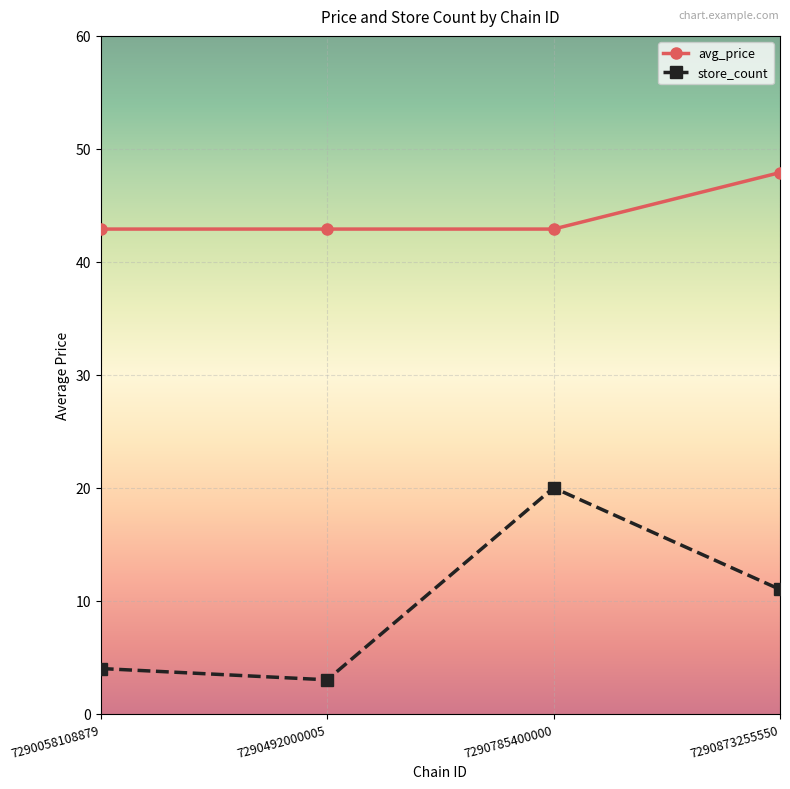

Reading left to right, transcribe all the data shown in this chart.

avg_price: 42.9	42.9	42.9	47.9
store_count: 4.0	3.0	20.0	11.0